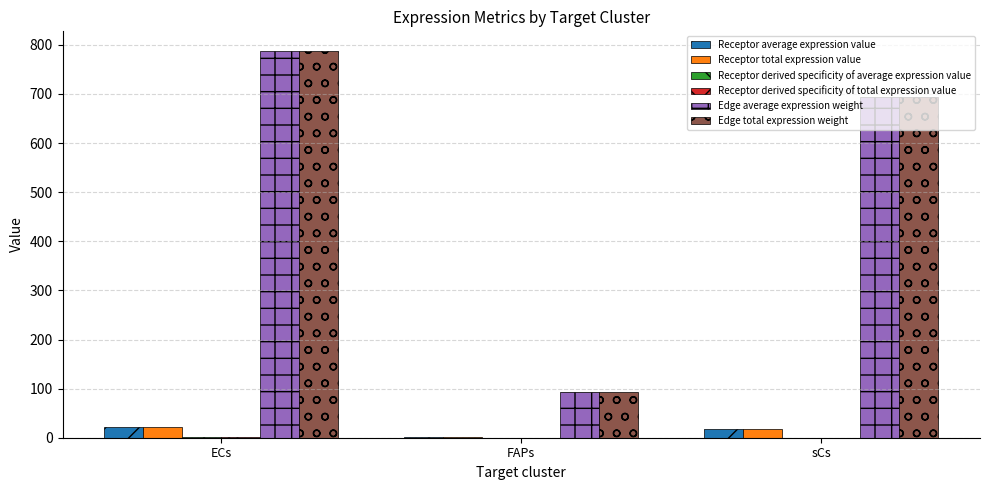

What is the spread (max minus min) of values at FAPs?

92.5